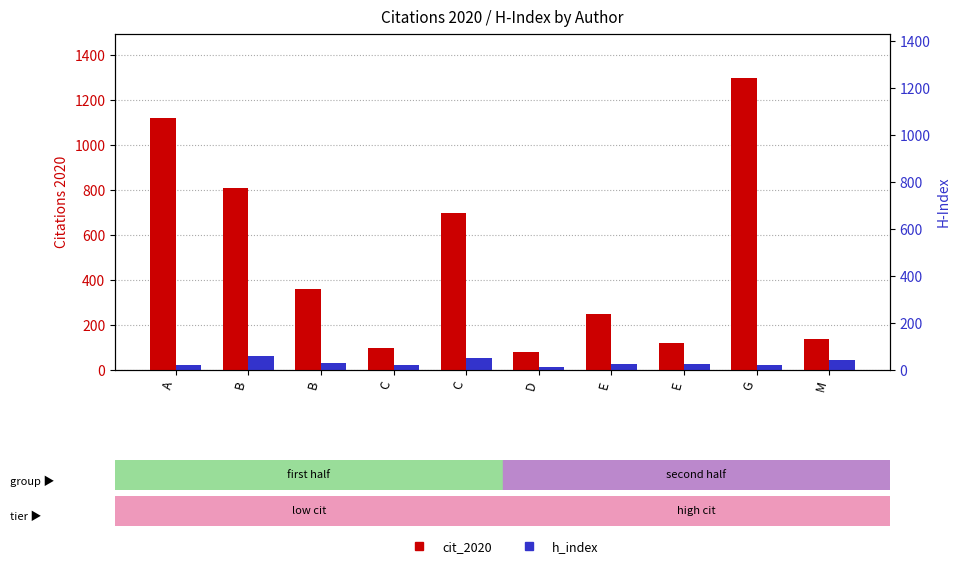

At A, list the series in order from largest to smallest.

cit_2020, h_index